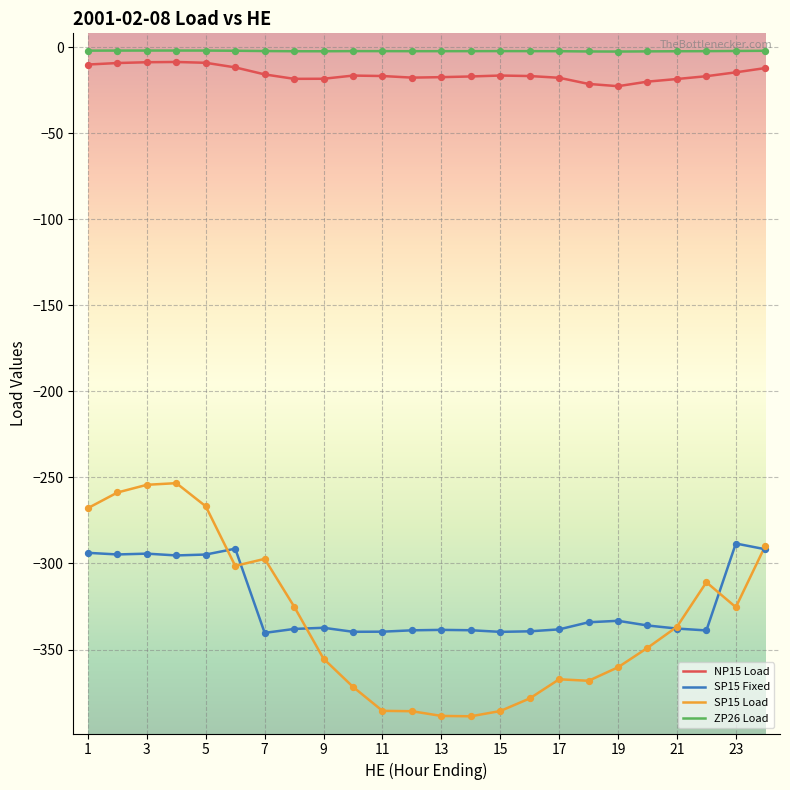

Which series has the largest total across all categories?

ZP26 Load